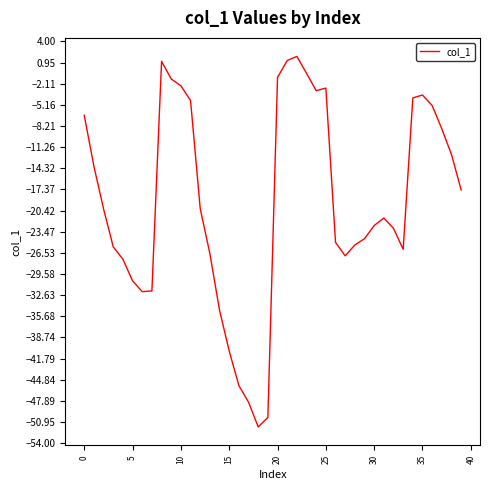

What is the smallest value displayed?

-51.7